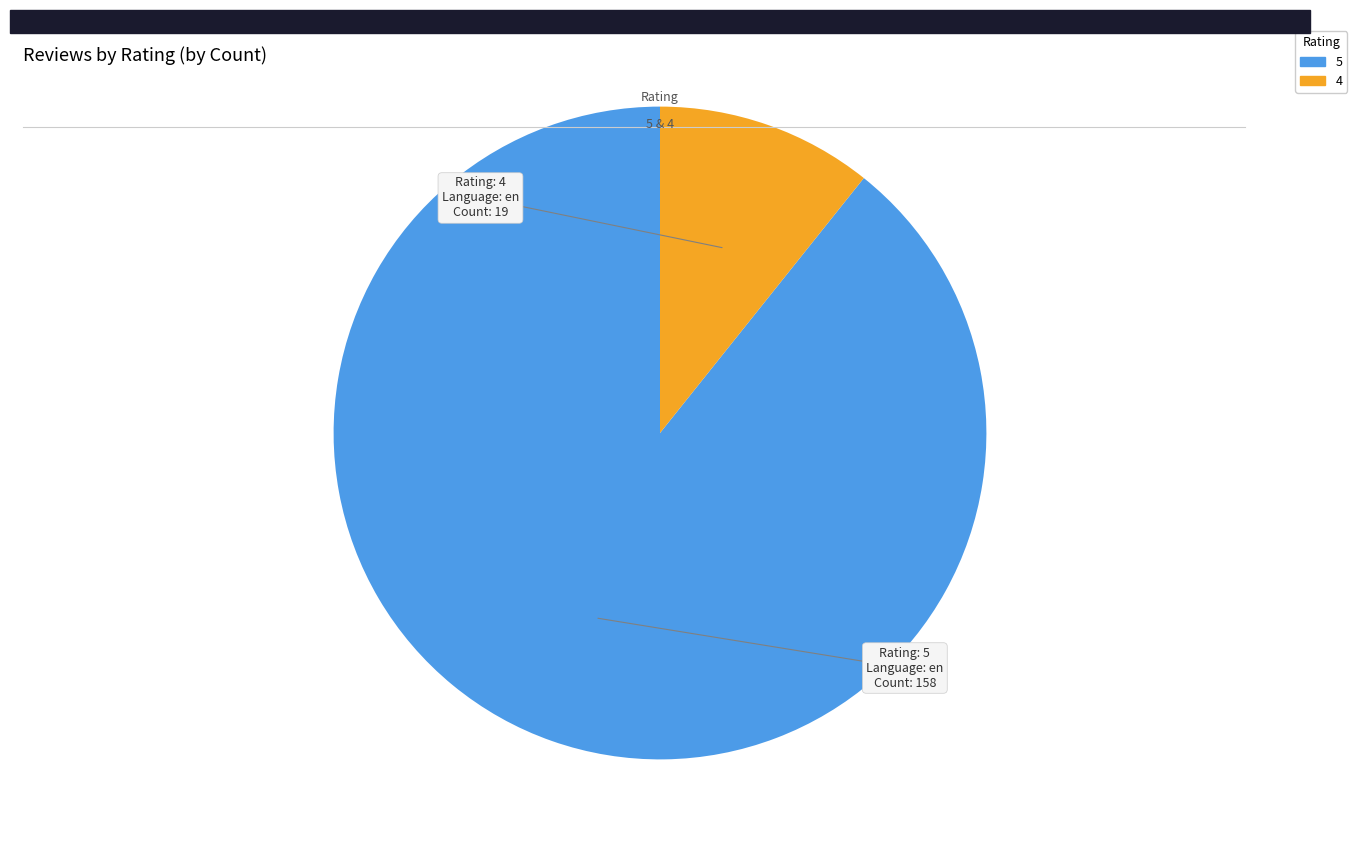

Which slice represents more than half of the pie?

5